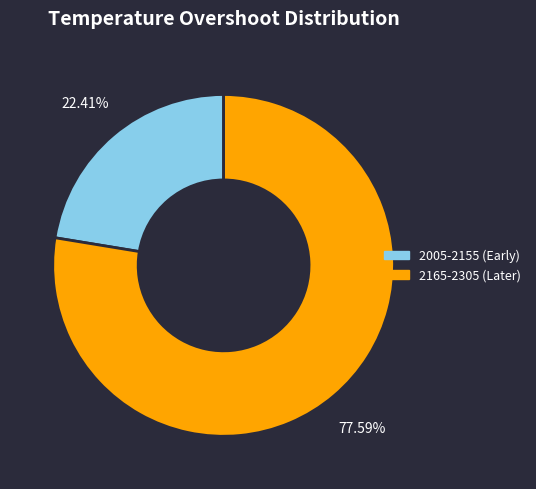

Is there a majority slice in this chart?

Yes